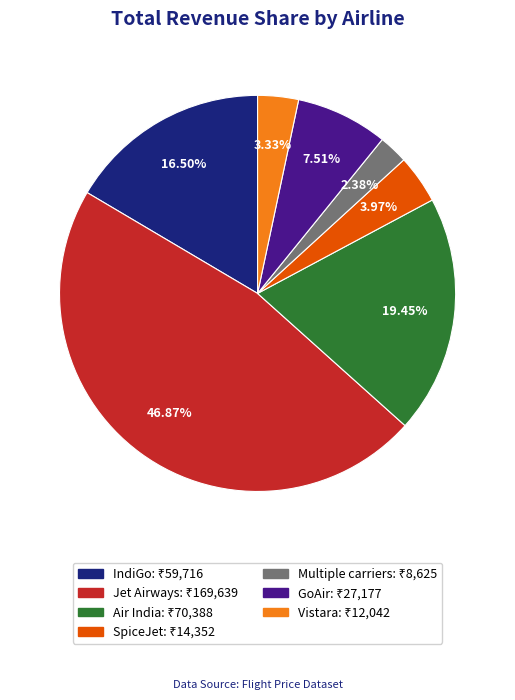

Count the number of slices in the pie.

7